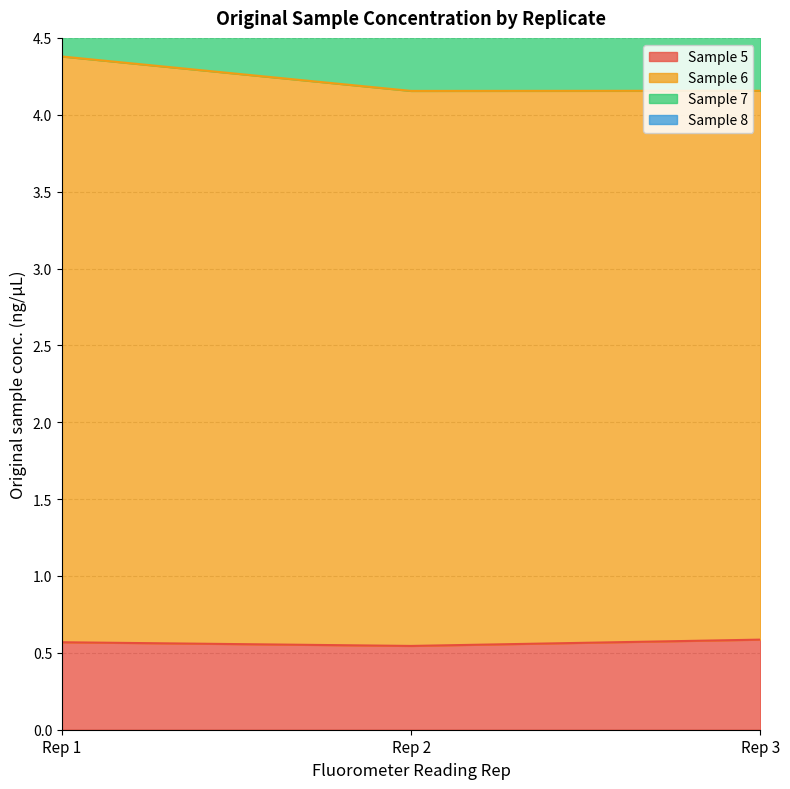

What is the highest value of the Sample 5 series?

0.6